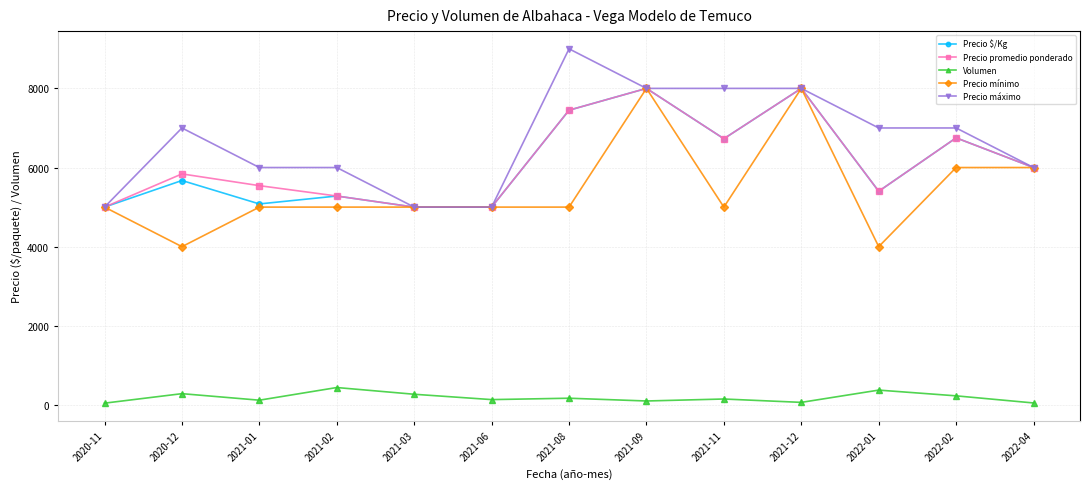

Count the number of categories in the chart.

13